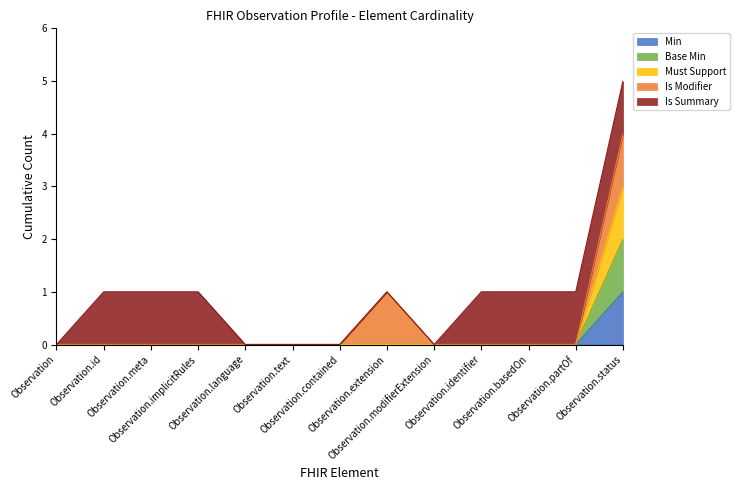

Does the chart display data point markers on the line(s)?

No